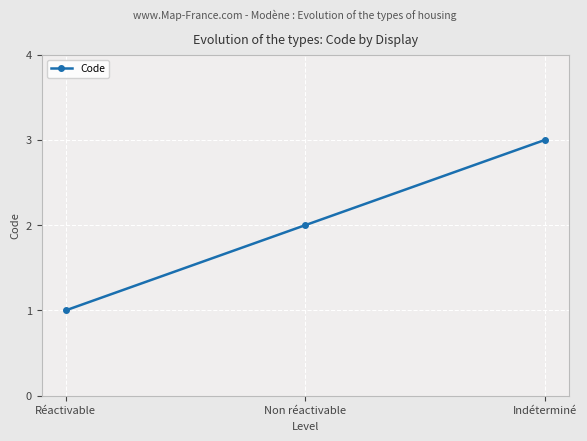

What is the difference between the maximum and minimum values?

2